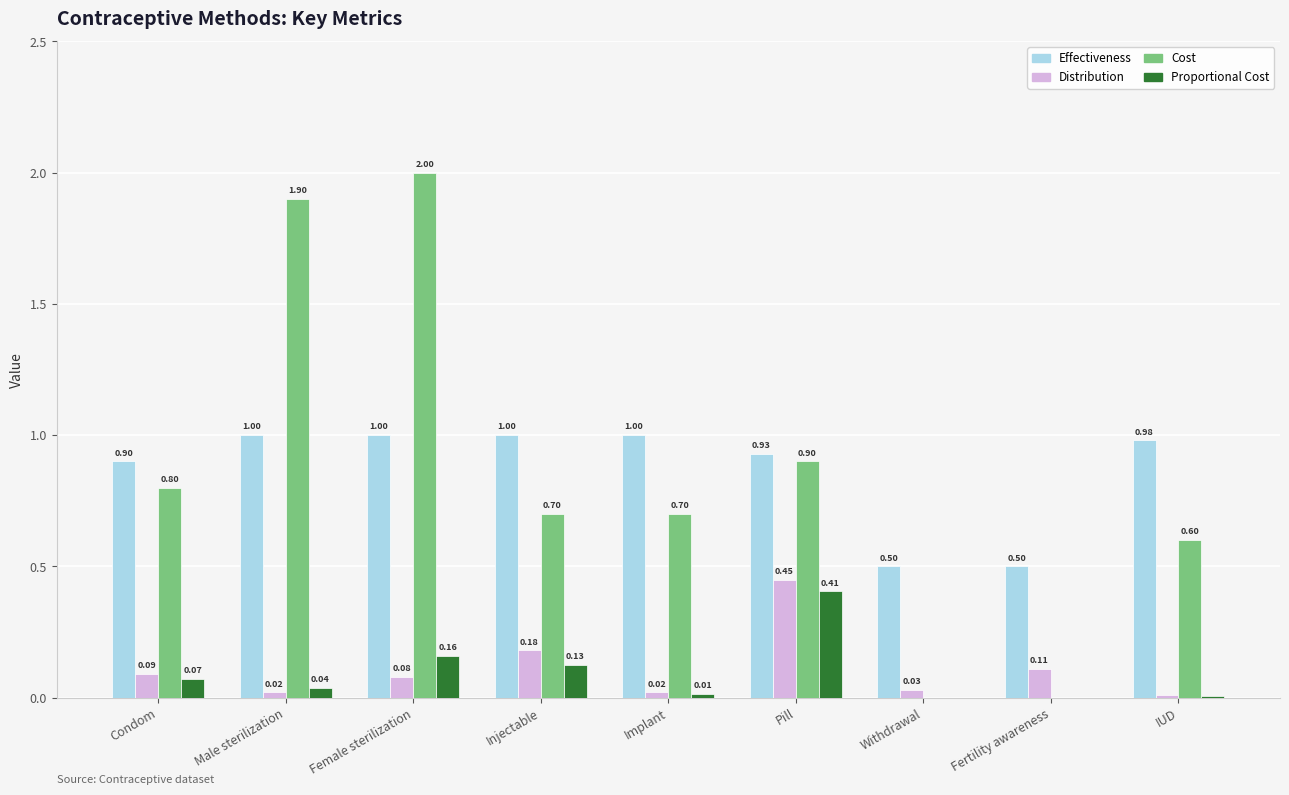

What is the sum of all Cost values?

7.6